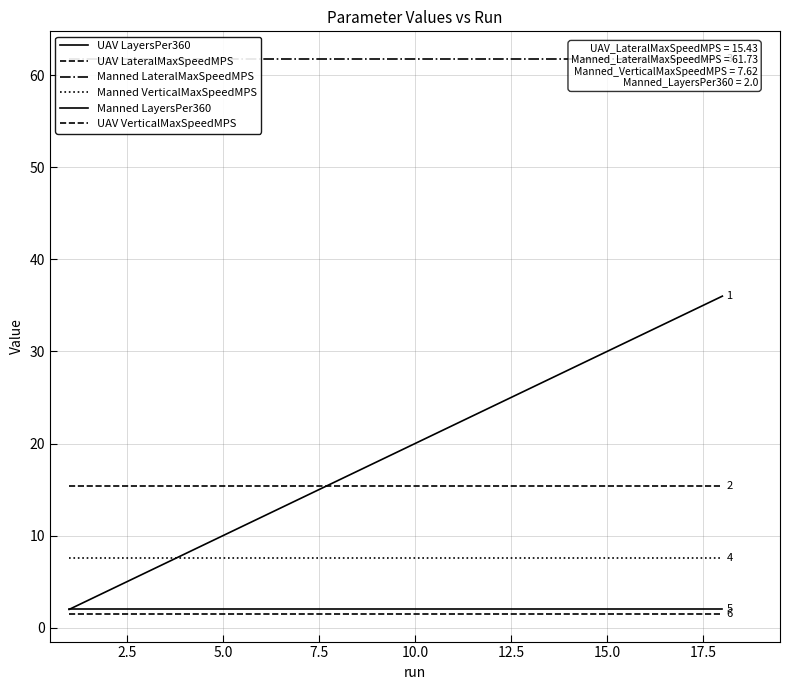

True or false: UAV LateralMaxSpeedMPS and UAV LayersPer360 intersect in this chart.

True